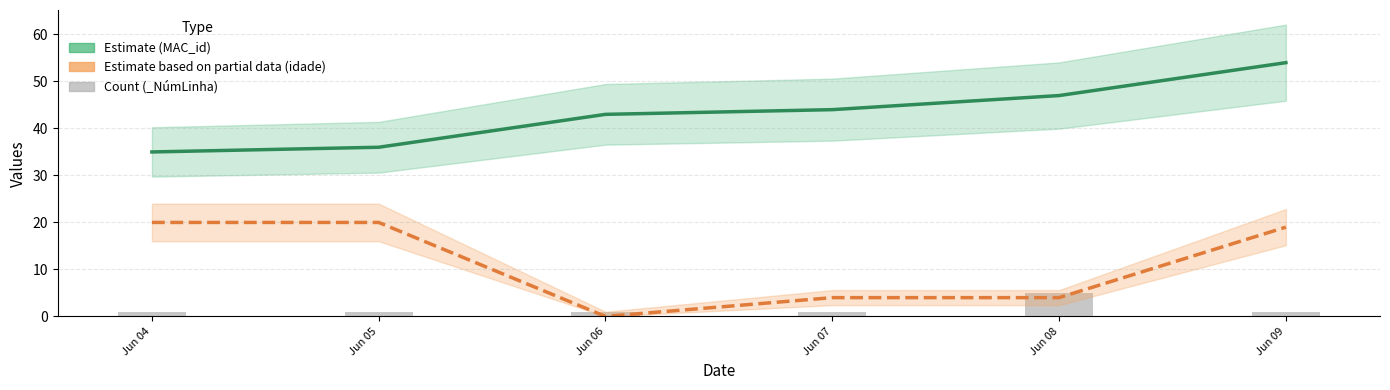

At how many categories does at least one series exceed 8?

6